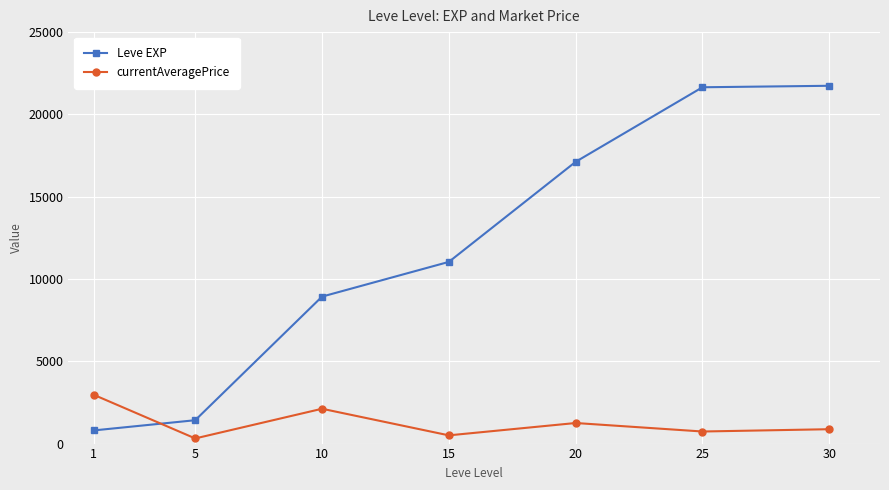

How many distinct data groups are displayed?

2